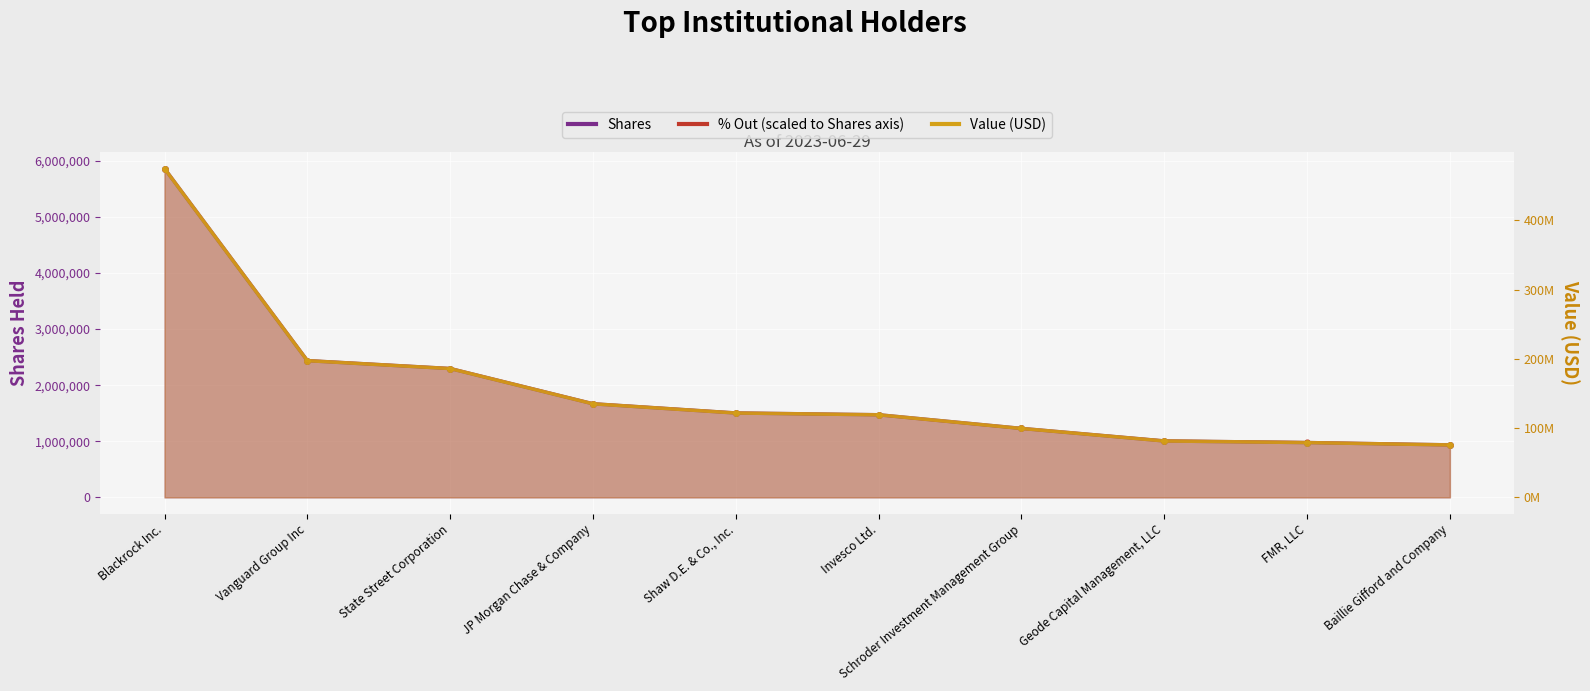

True or false: Value and % Out intersect in this chart.

False